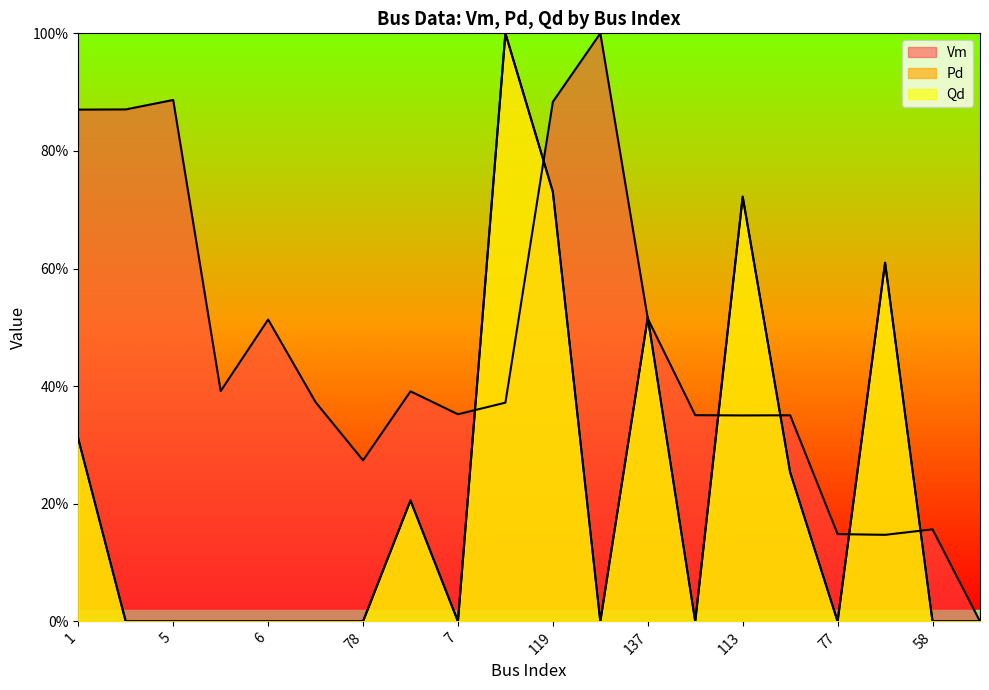

What are all the series names shown in the legend?

Vm, Pd, Qd